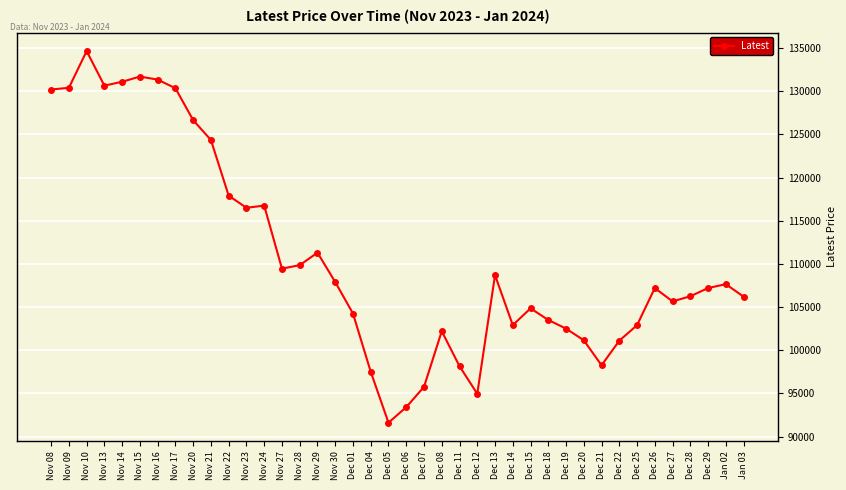

What is the minimum value shown in the chart?

91600